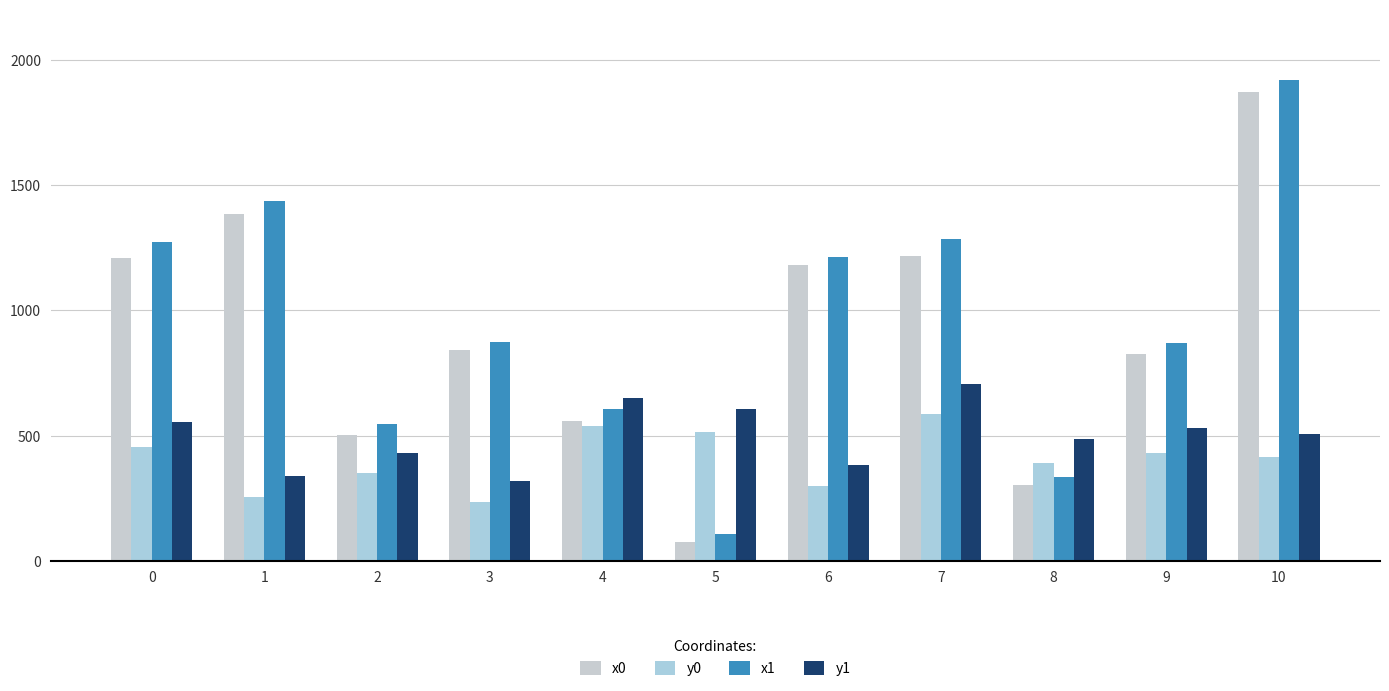

Count the number of data series in this chart.

4